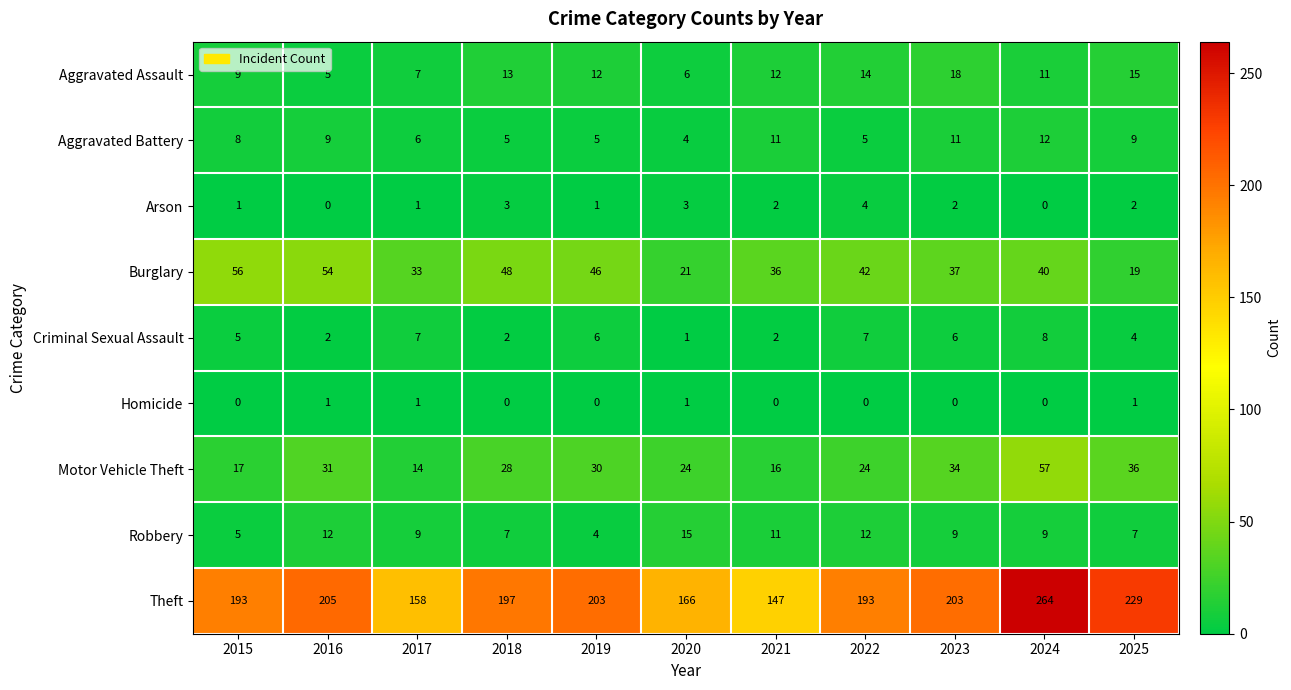

Read the Aggravated Battery value at 2025.

9